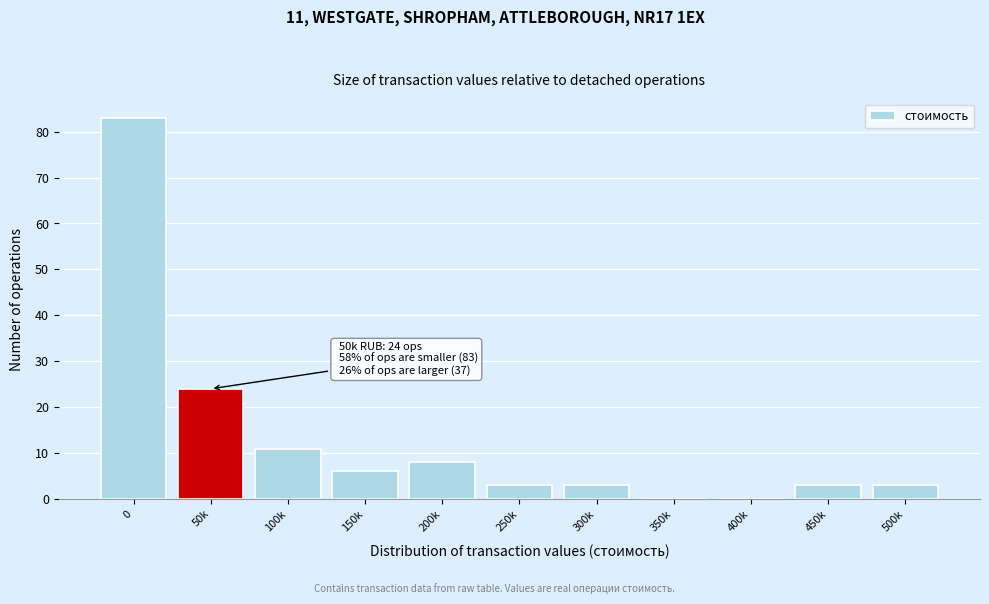

Reading left to right, extract all data points from this chart.

0=83	50k=24	100k=11	150k=6	200k=8	250k=3	300k=3	350k=0	400k=0	450k=3	500k=3